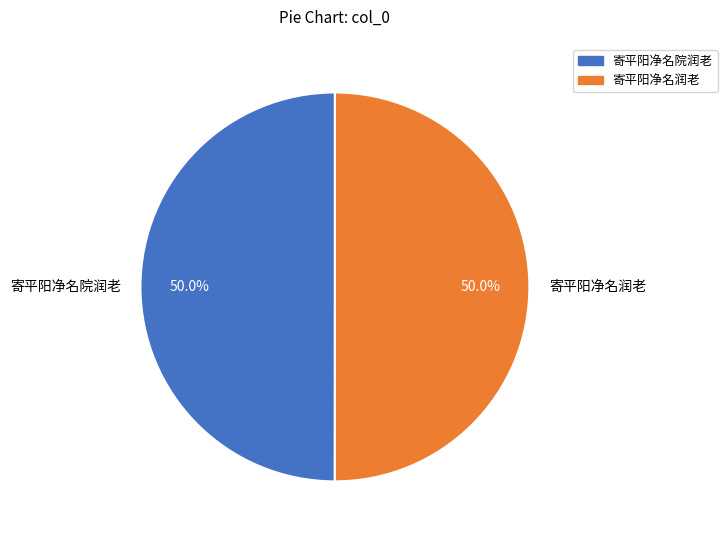

The 寄平阳净名润老 slice represents 50% of the pie. True or false?

True